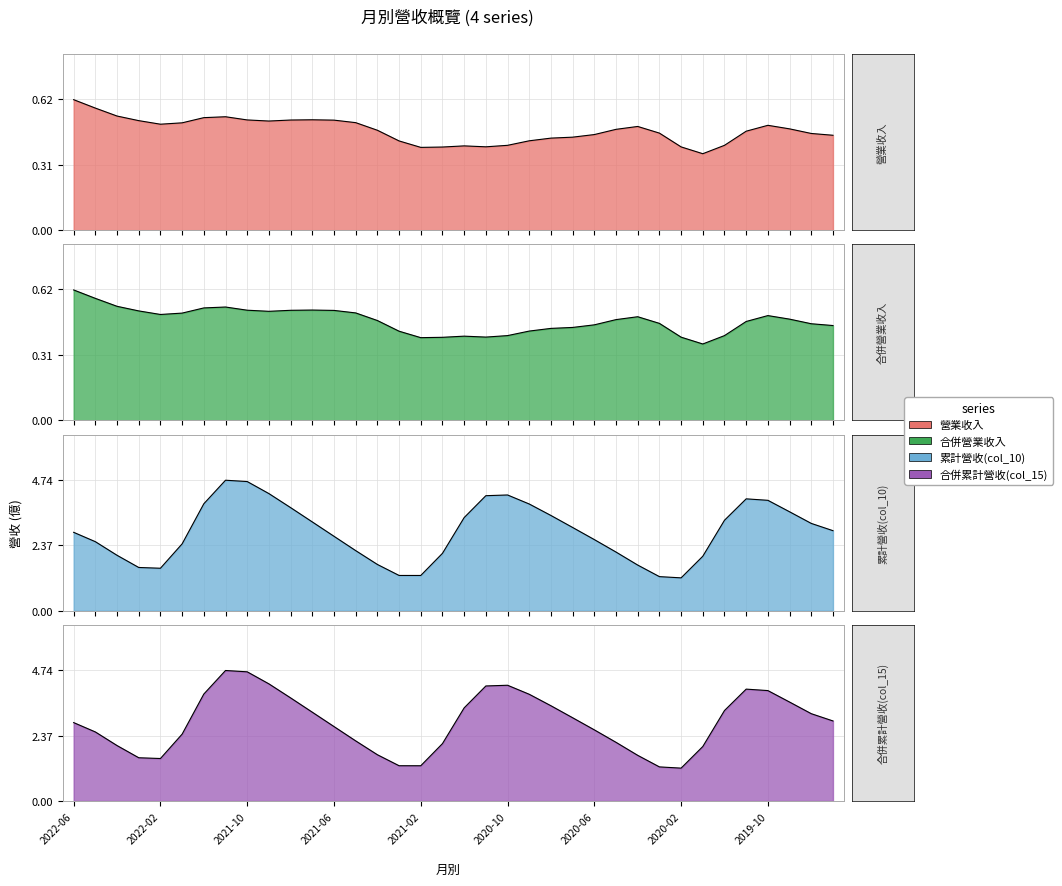

What is the label of the 3rd point from the right?

2019-09